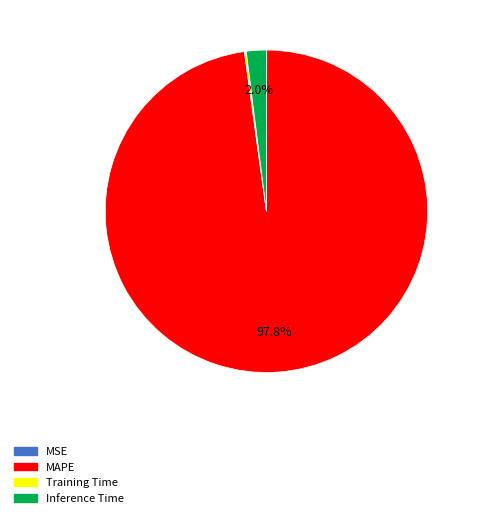

Is there any slice that represents more than half of the pie?

Yes